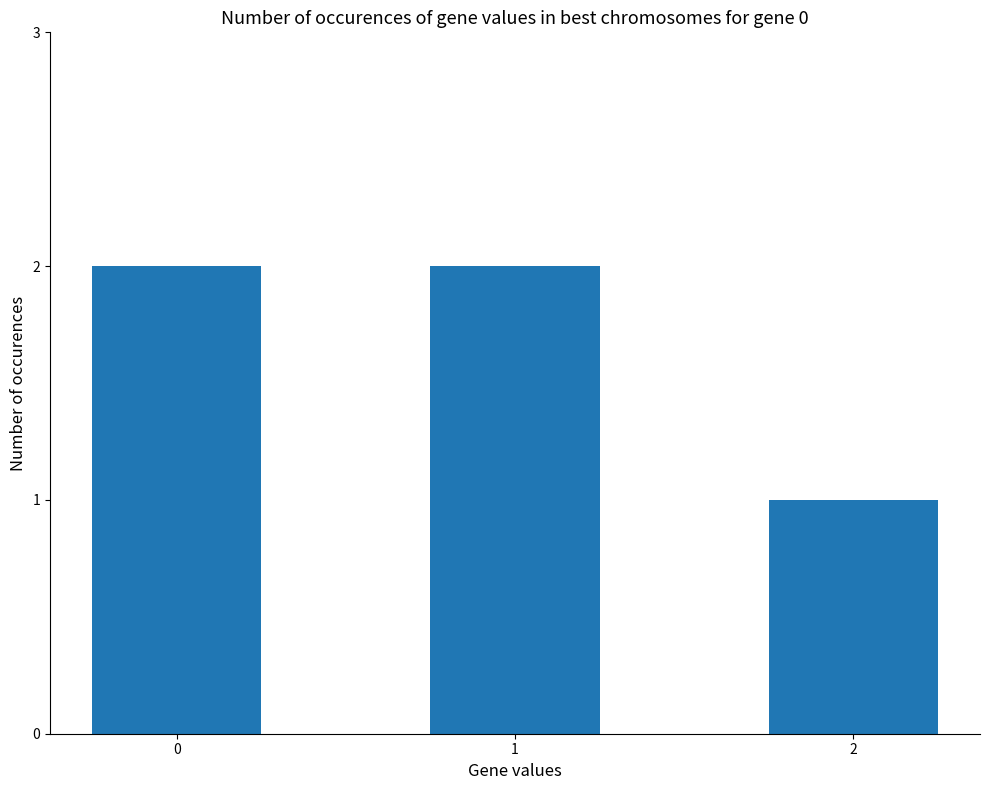

What is the value of the 2nd bar from the left?

2